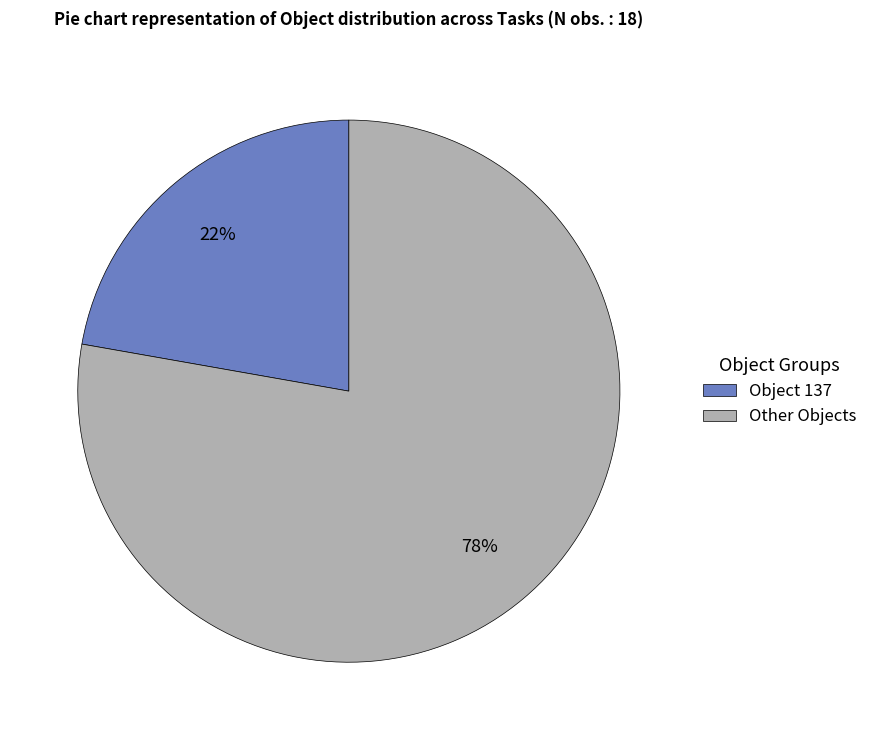

Count the number of slices in the pie.

2